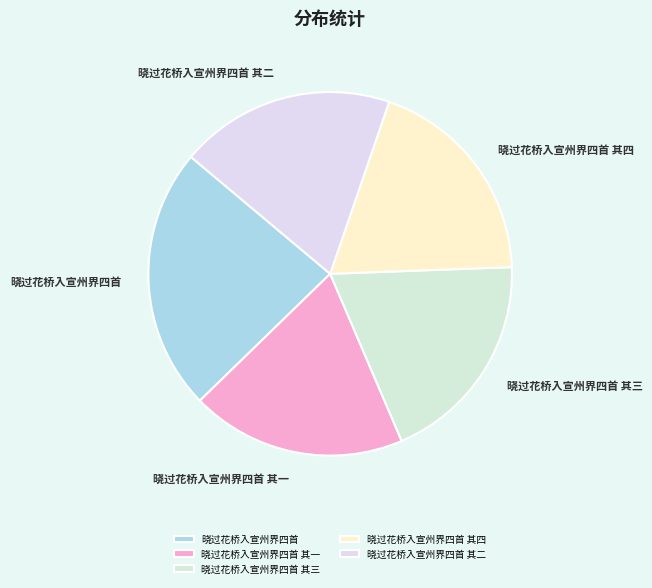

Which slice is the largest?

晓过花桥入宣州界四首